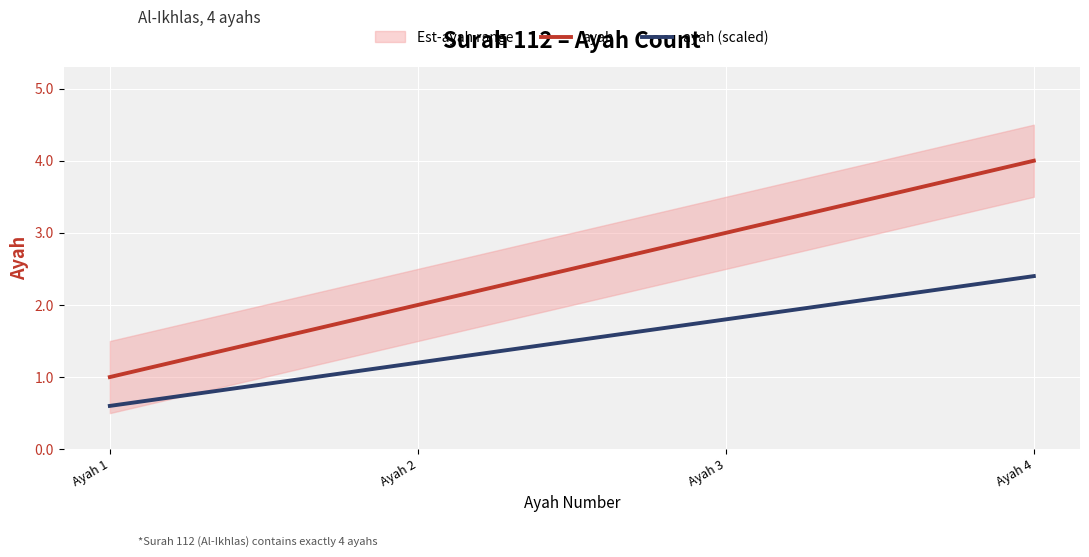

What is the difference between the ayah (scaled) values at Ayah 4 and Ayah 2?

1.2